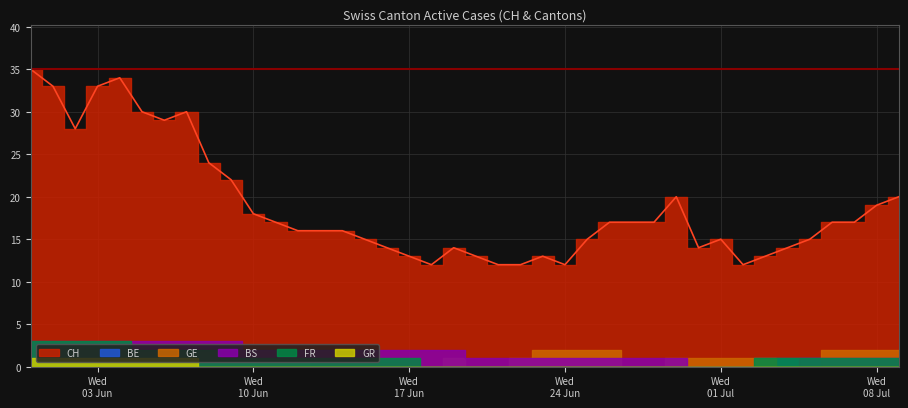

What are all the series names shown in the legend?

CH, BE, GE, BS, FR, GR